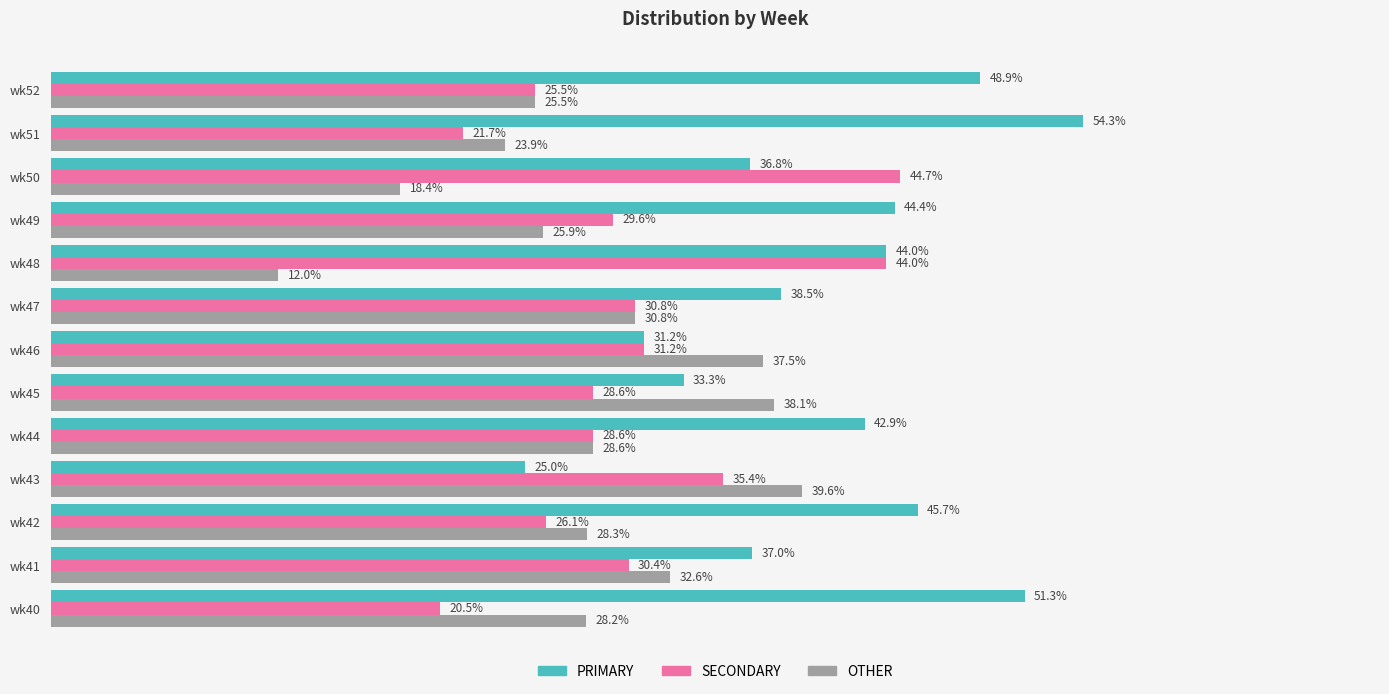

Where is PRIMARY nearest to the value 39?

wk47